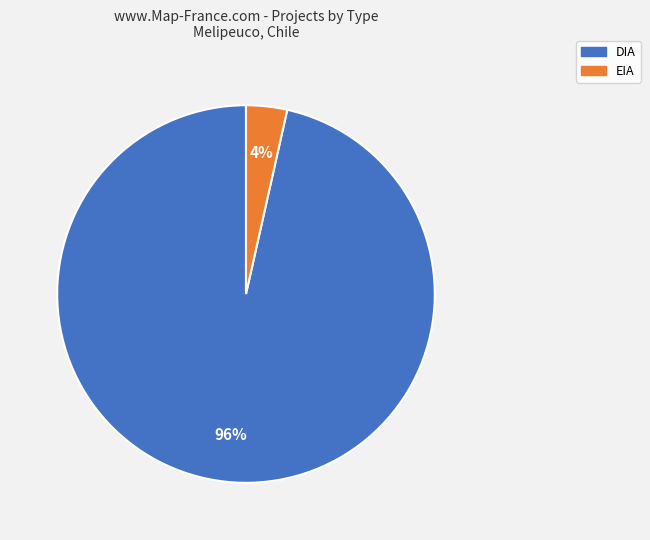

To the nearest percent, what is the combined percentage of DIA and EIA?

100%